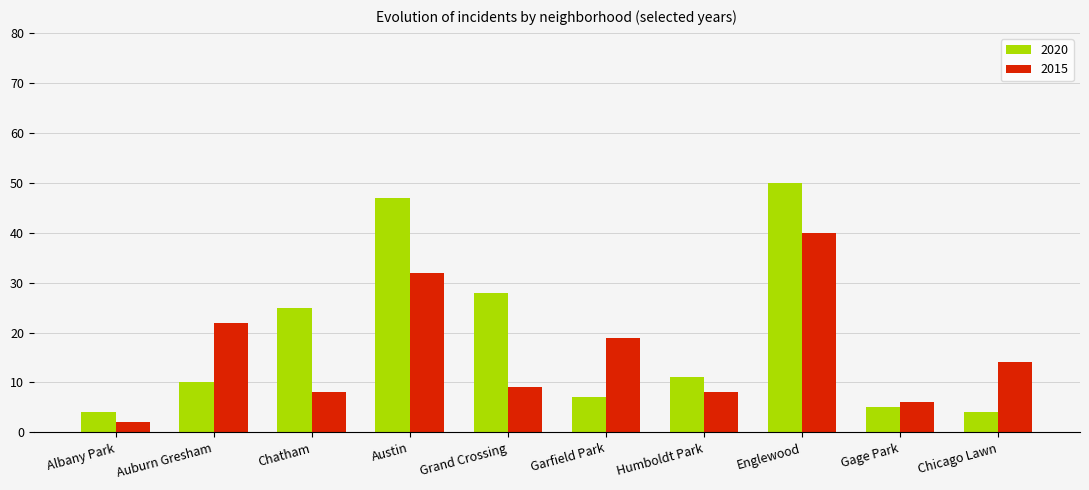

What is the difference between the second highest and minimum values in the 2020 series?

43